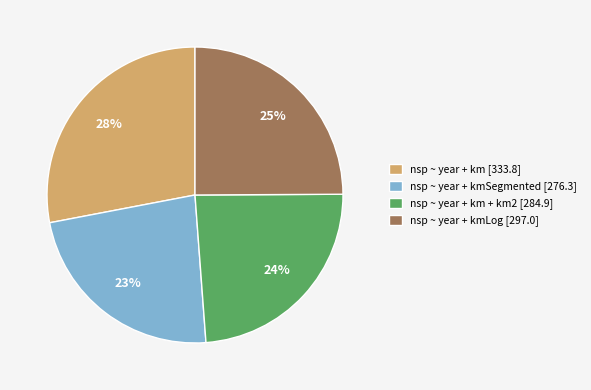

Which category has the smallest portion of the pie?

nsp ~ year + kmSegmented [276.3]